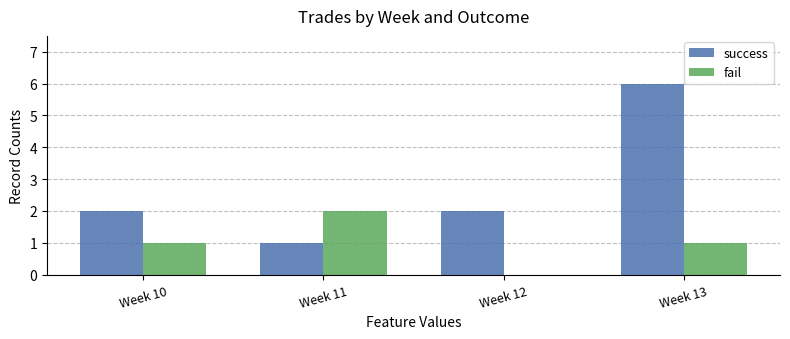

What is the sum of all fail values?

4